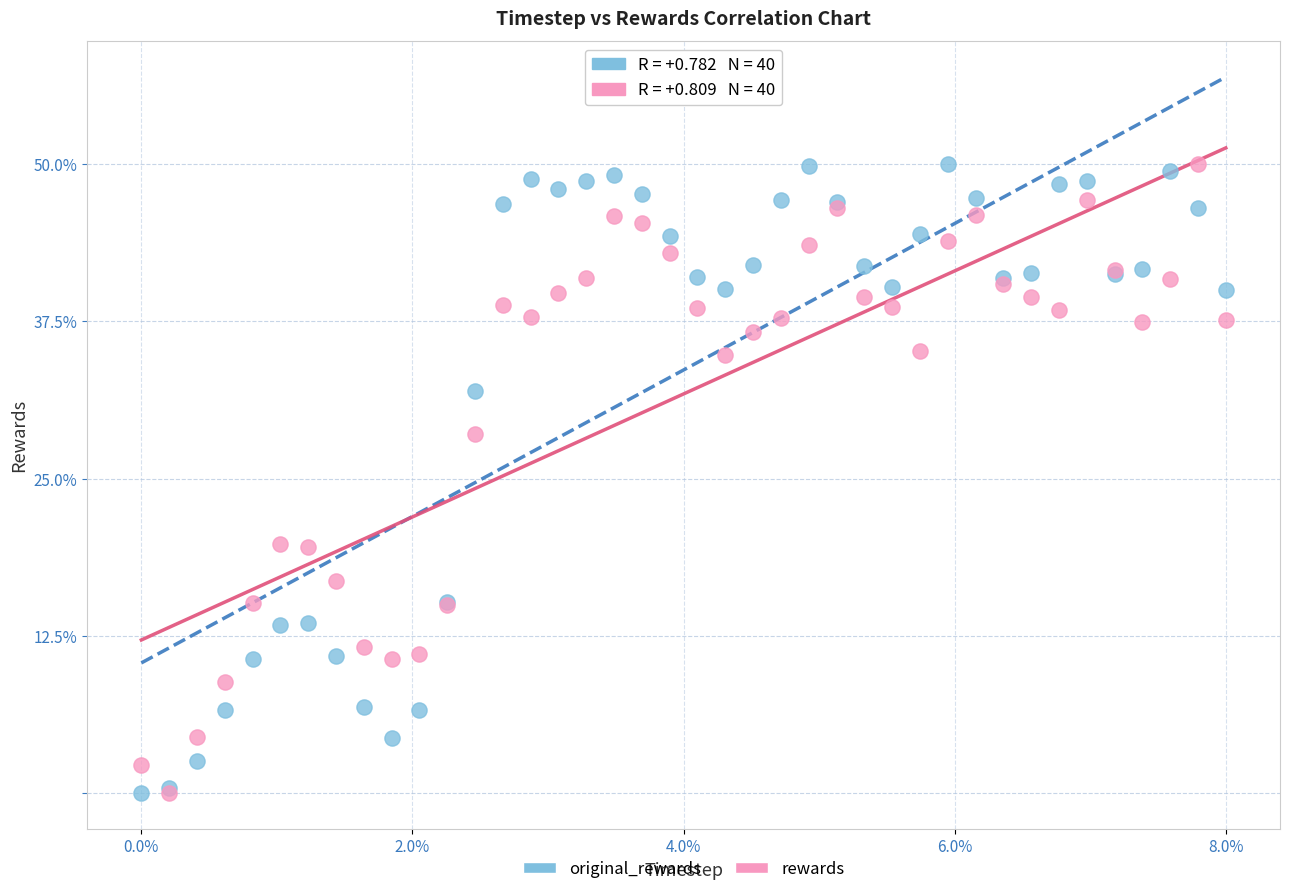

What are all the series names shown in the legend?

original_rewards, rewards